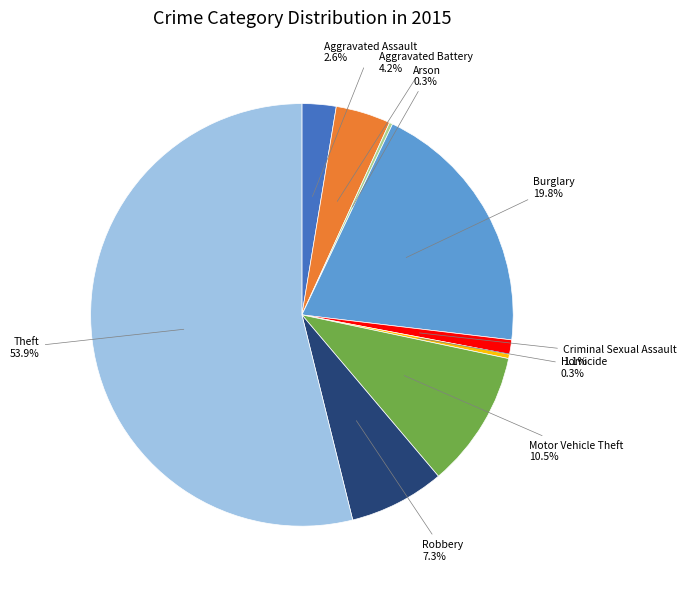

What is the ratio of the value at Criminal Sexual Assault 1.1% to the value at Aggravated Battery 4.2%?

0.3